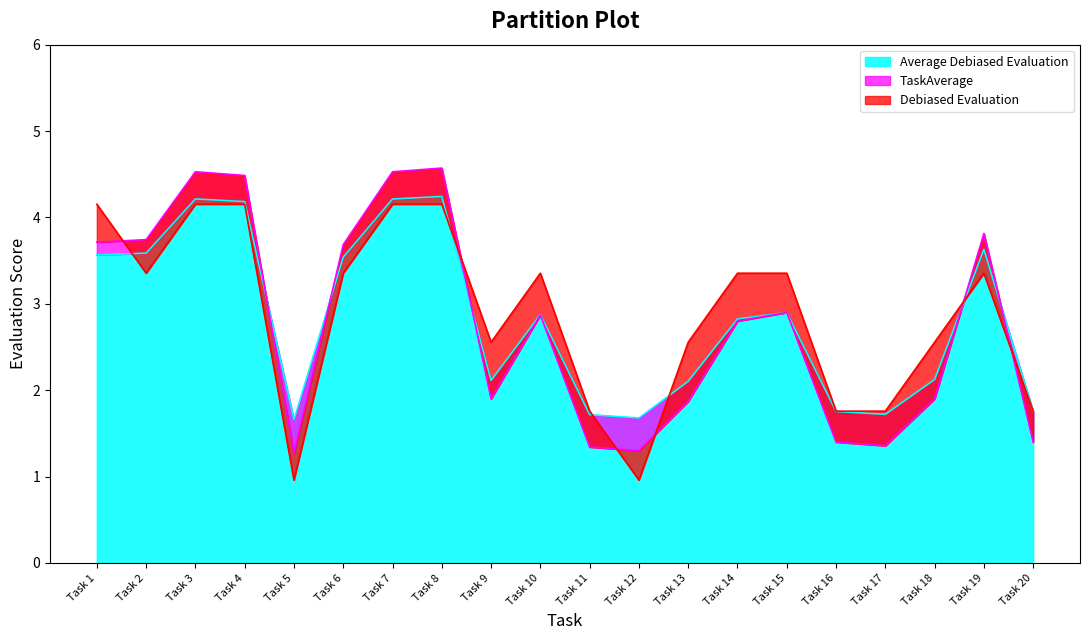

What is the difference between the second highest and minimum values in the Average Debiased Evaluation series?

2.6